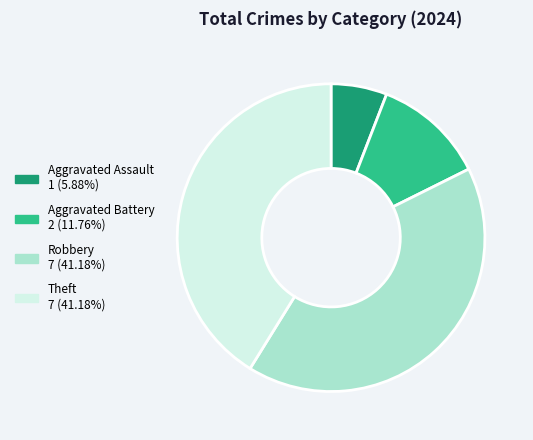

True or false: Aggravated Battery accounts for 12% of the total.

True